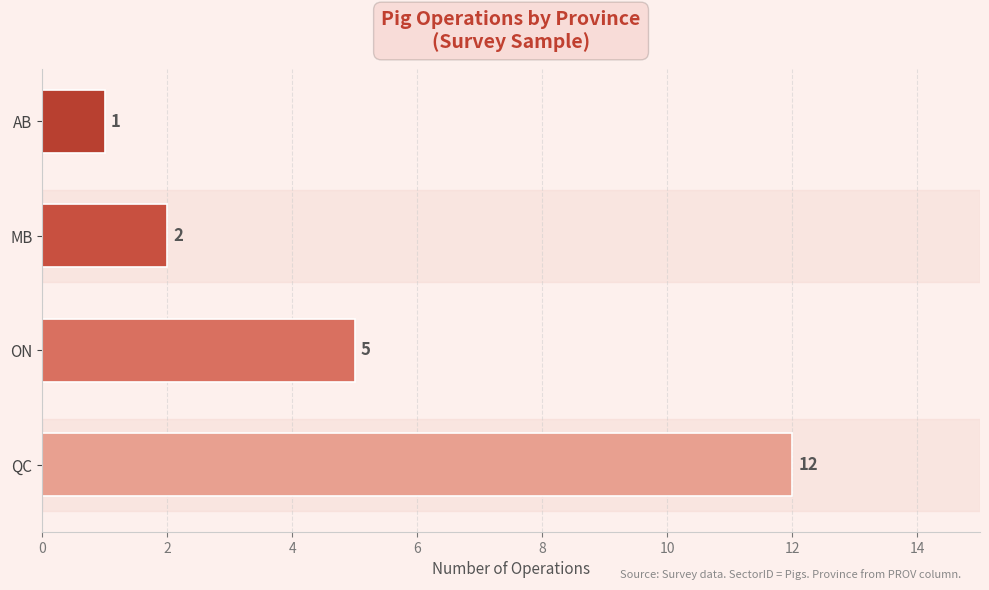

True or false: the data shows 8 at ON.

False